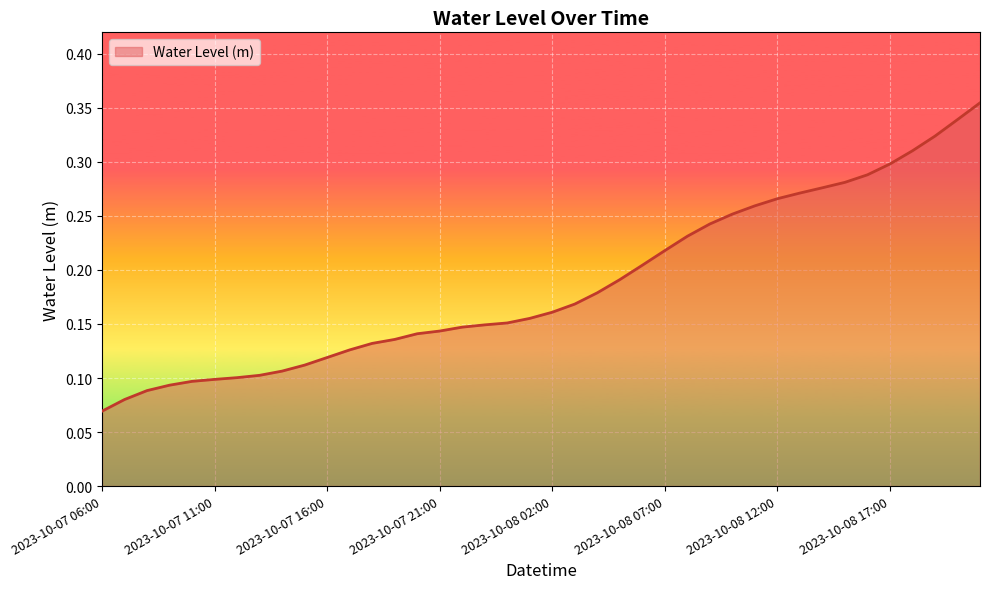

Where is the data nearest to the value 0?

2023-10-07 06:00